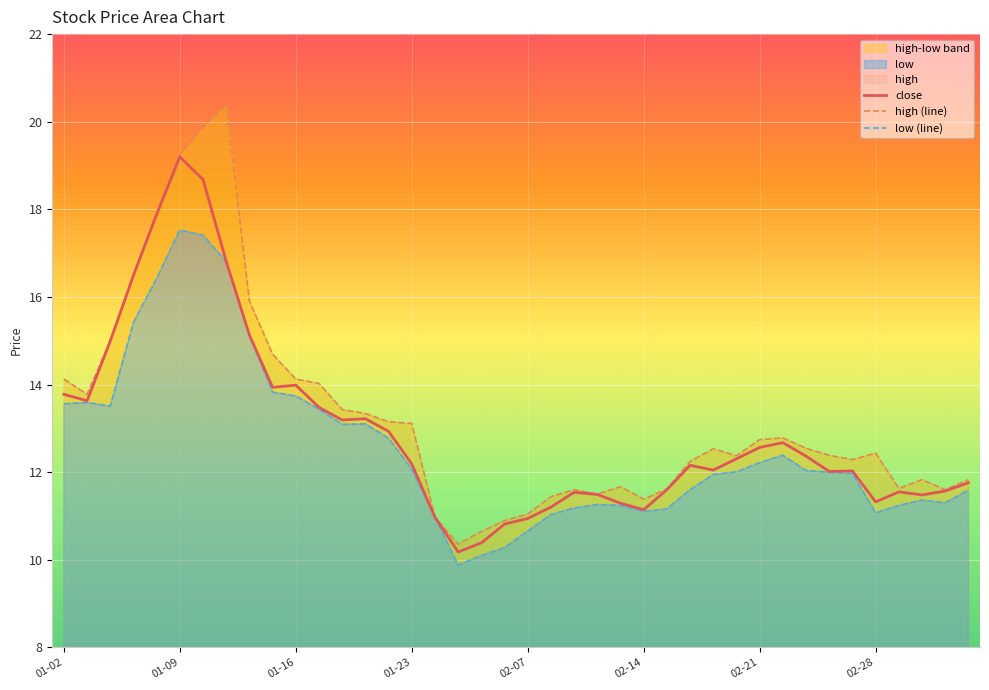

What is the value of the high point at the 23rd from the left?

11.6